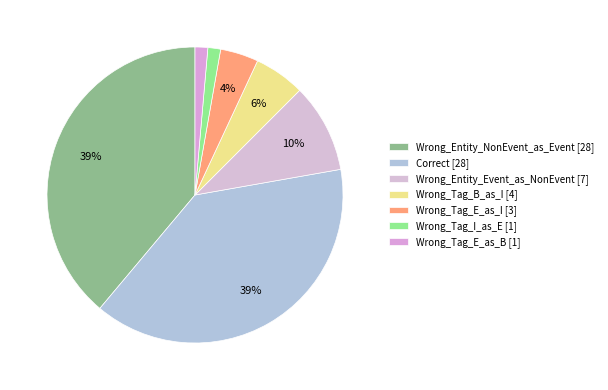

How many slices are in this pie chart?

7